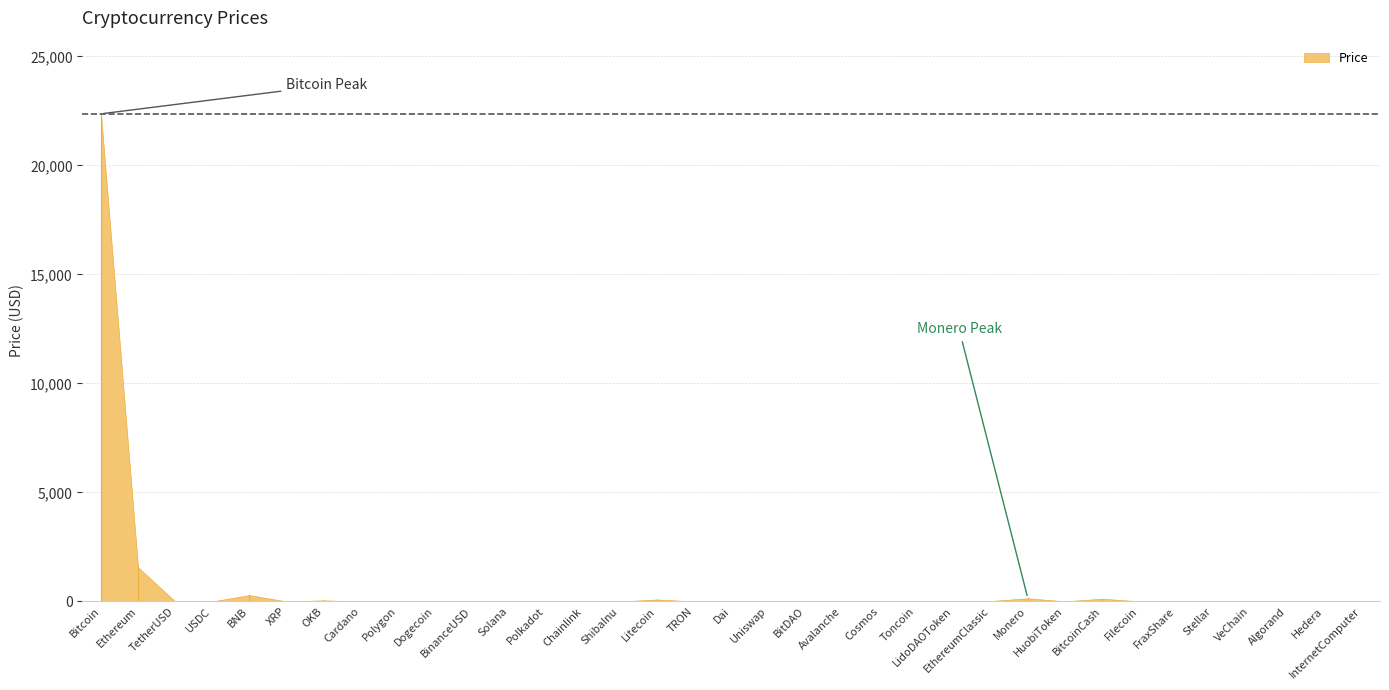

Where is the data nearest to the value 11184?

Ethereum